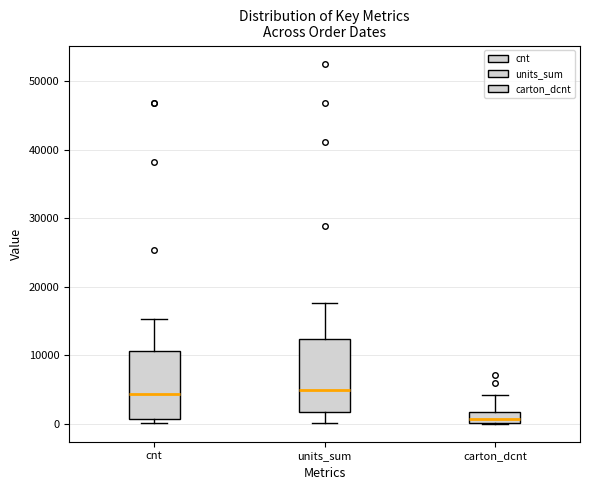

Reading left to right, read every box against the y-axis: the position of its median line, the range the box covers, and the ends of its whiskers. The values are not printed on the chart, so give them approximately, as read against the axis.

cnt: median 4000, box 1000 to 11000, whiskers 0 to 15000
units_sum: median 5000, box 2000 to 12000, whiskers 0 to 18000
carton_dcnt: median 1000, box 0 to 2000, whiskers 0 to 4000